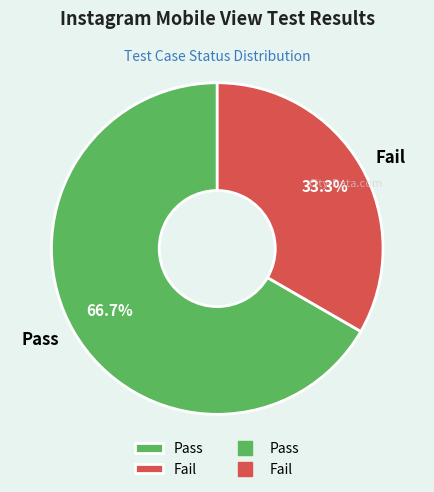

Which category has the biggest portion of the pie?

Pass